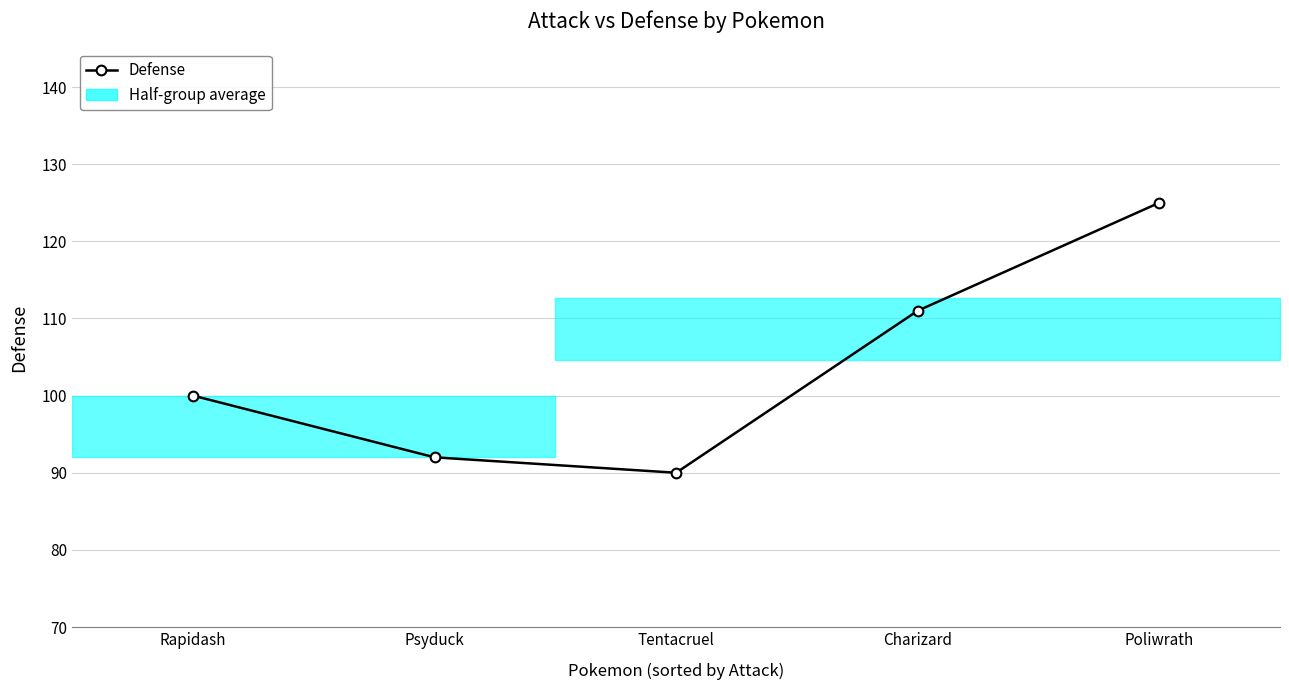

What is the average value?

104